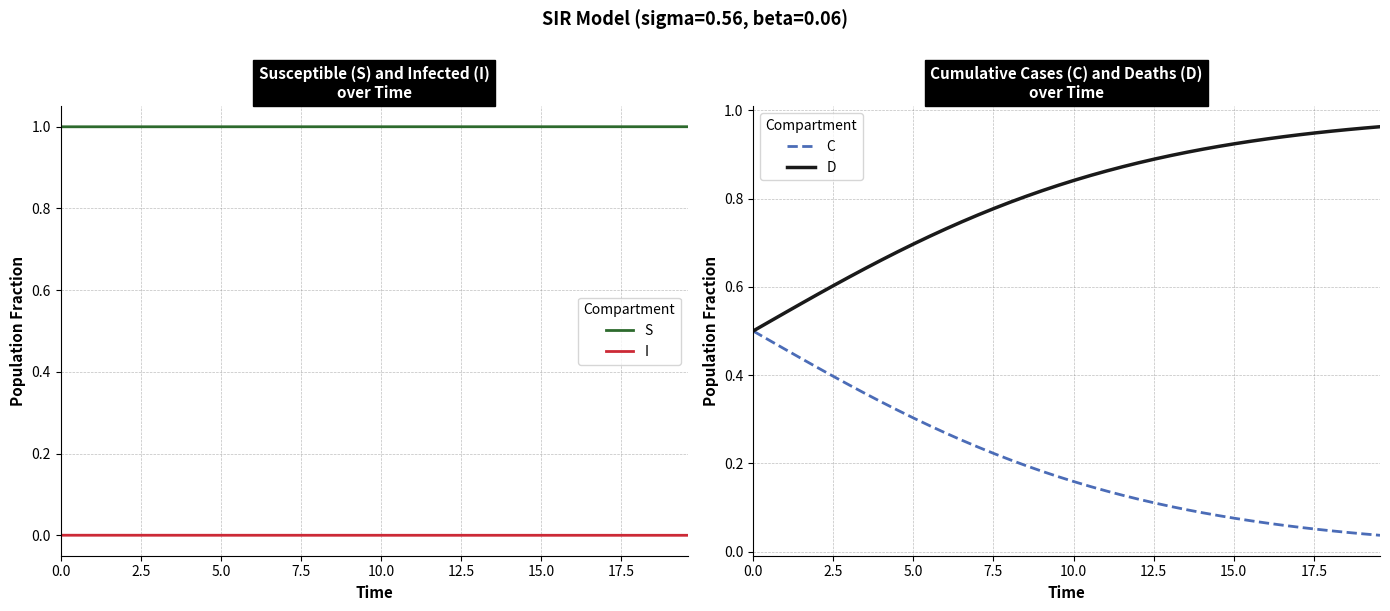

True or false: I and S intersect in this chart.

False